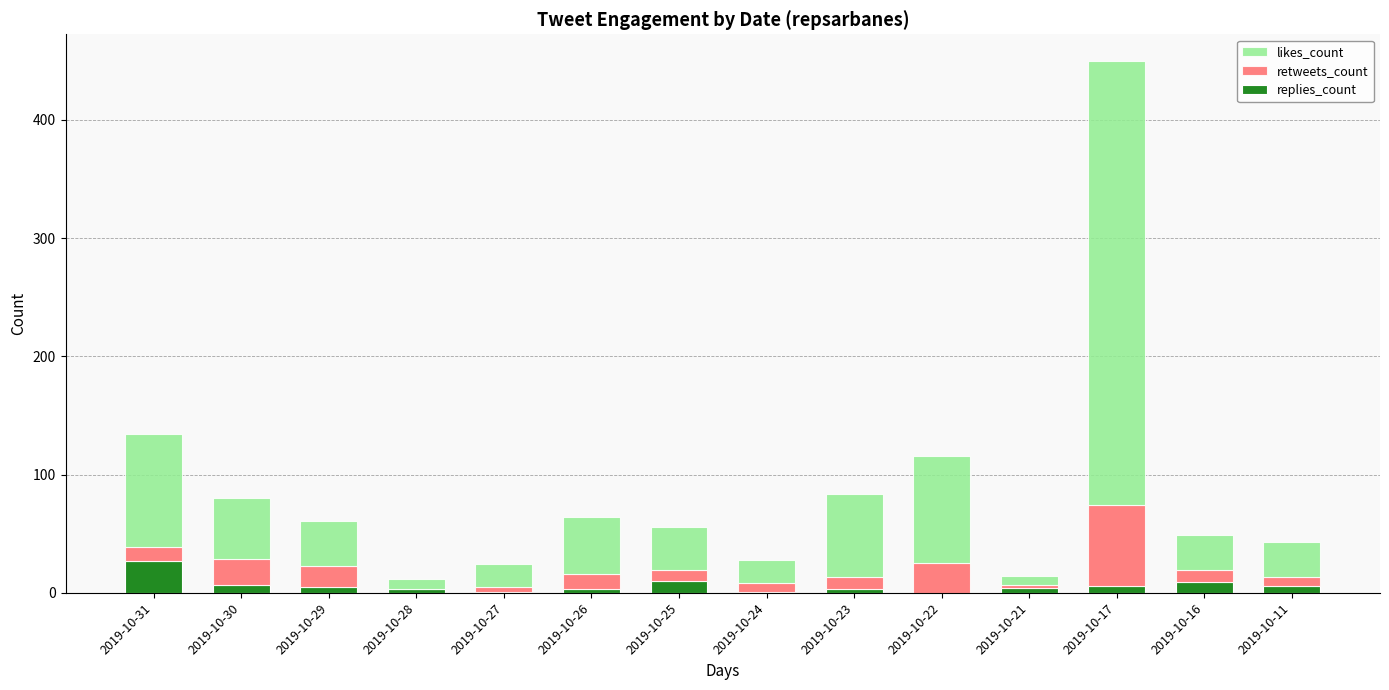

Count the number of categories in the chart.

14